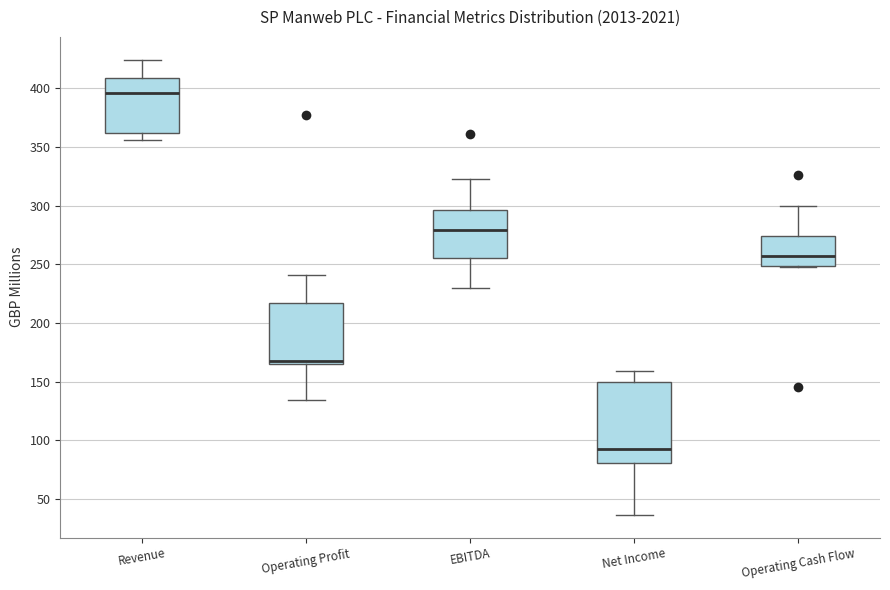

Where does the median line of the box for Operating Profit sit on the y-axis? The values are not printed on the chart, so give them approximately, as read against the axis.

170